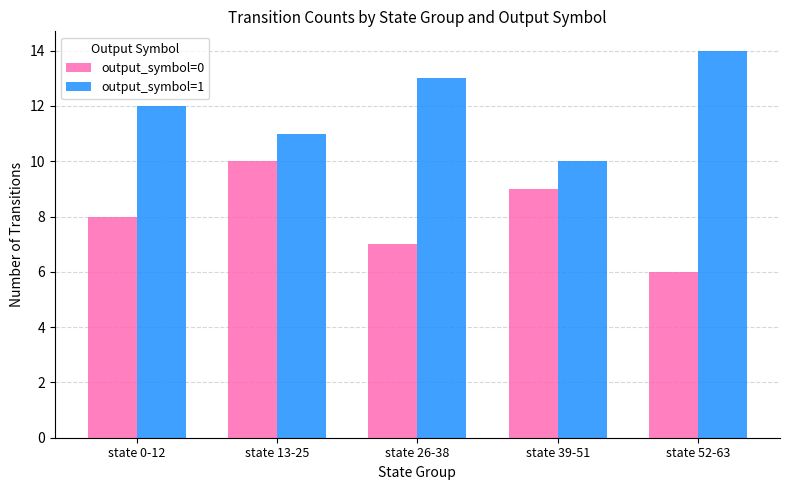

Are the bars horizontal?

No